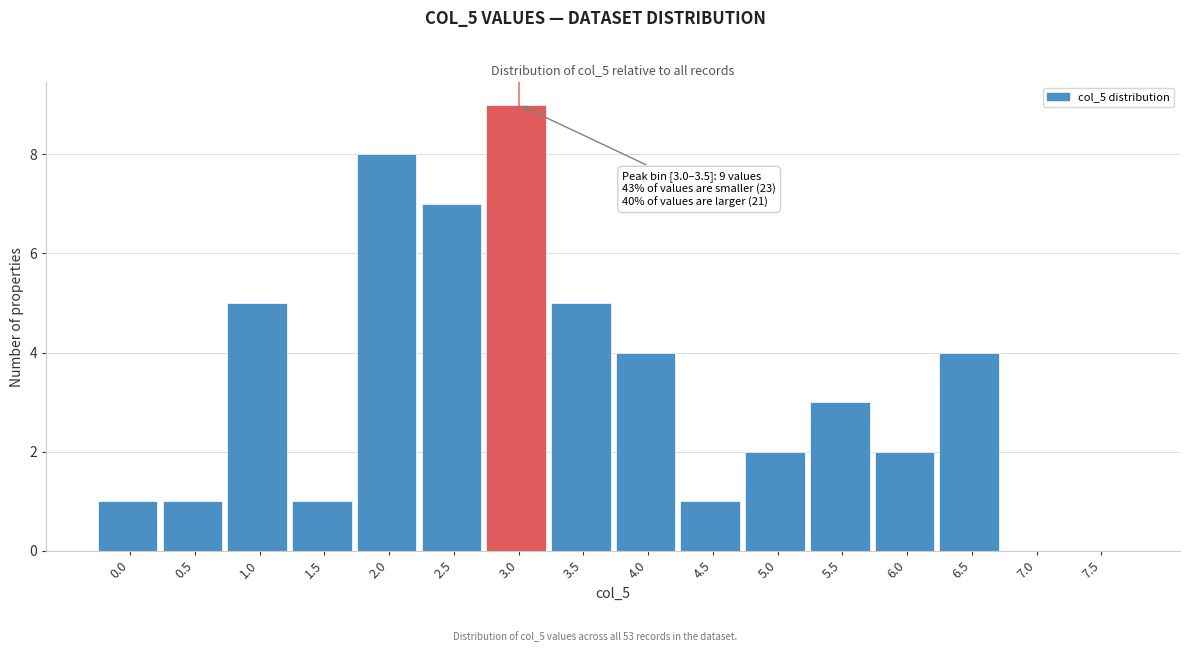

Reading left to right, transcribe all the data shown in this chart.

0.0=1	0.5=1	1.0=5	1.5=1	2.0=8	2.5=7	3.0=9	3.5=5	4.0=4	4.5=1	5.0=2	5.5=3	6.0=2	6.5=4	7.0=0	7.5=0